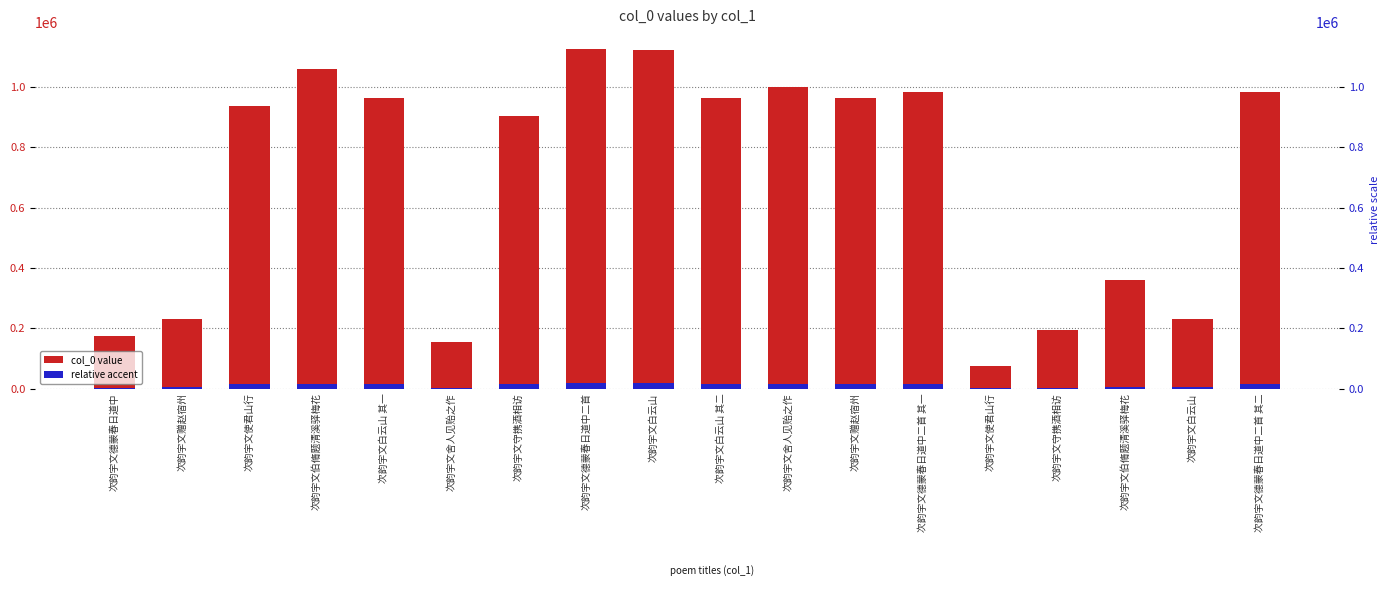

What is the difference between the col_0 value values at 次韵宇文白云山 其二 and 次韵宇文使君山行?

888506.0